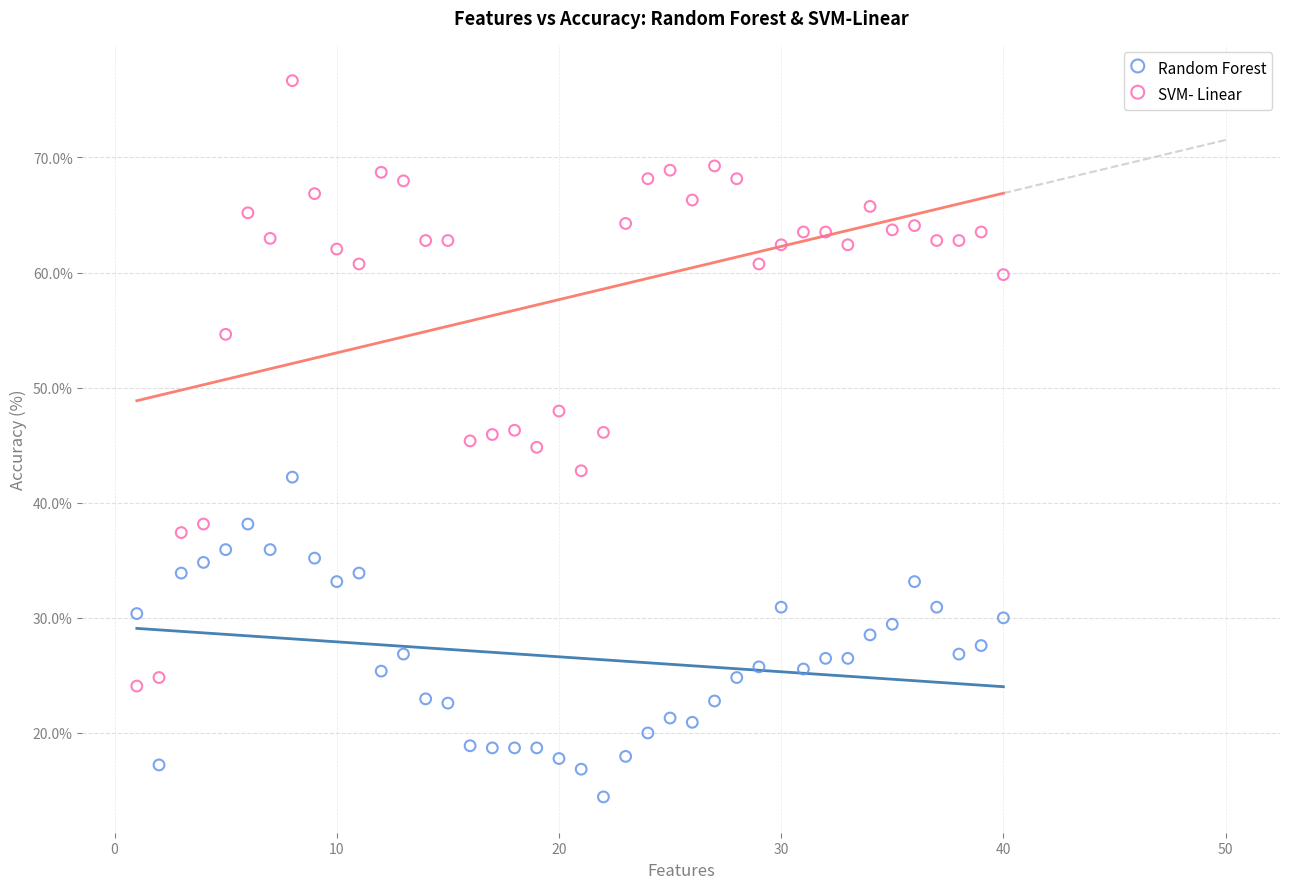

Which series contains the lowest Y value?

Random Forest